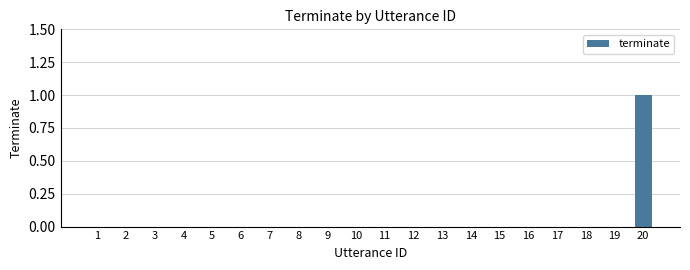

Reading right to left, extract all data points from this chart.

20=1	19=0	18=0	17=0	16=0	15=0	14=0	13=0	12=0	11=0	10=0	9=0	8=0	7=0	6=0	5=0	4=0	3=0	2=0	1=0